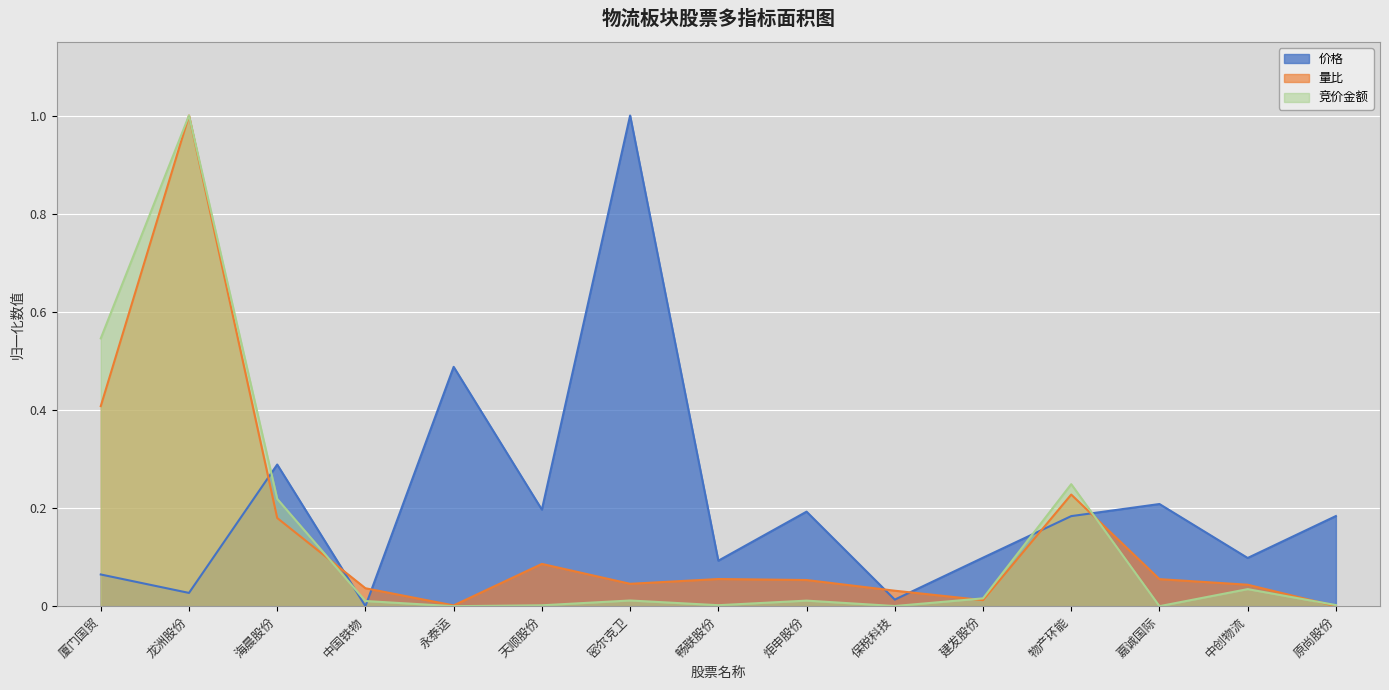

Reading right to left, what are all the values shown in this chart?

价格: 0.2	0.1	0.2	0.2	0.1	0.0	0.2	0.1	1.0	0.2	0.5	0.0	0.3	0.0	0.1
量比: 0.0	0.0	0.1	0.2	0.0	0.0	0.1	0.1	0.0	0.1	0.0	0.0	0.2	1.0	0.4
竞价金额: 0.0	0.0	0.0	0.2	0.0	0.0	0.0	0.0	0.0	0.0	0.0	0.0	0.2	1.0	0.5